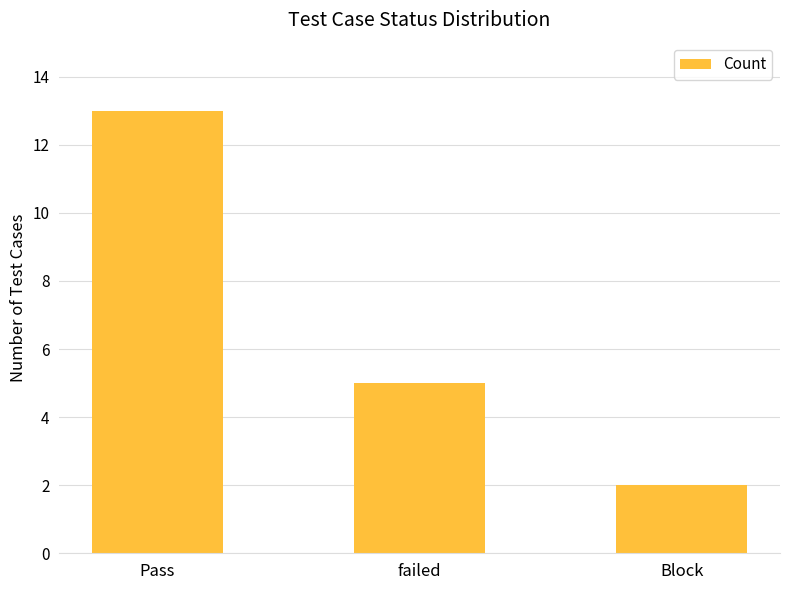

Read the value at failed.

5